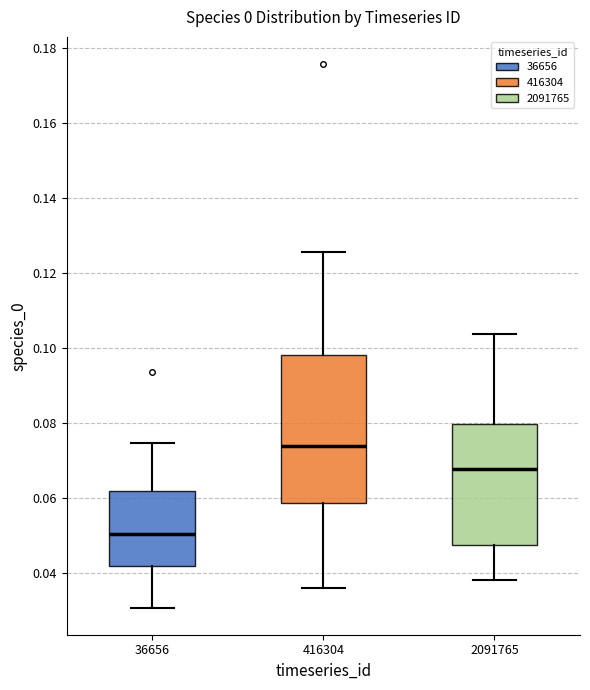

Which box's median line is the lowest?

36656